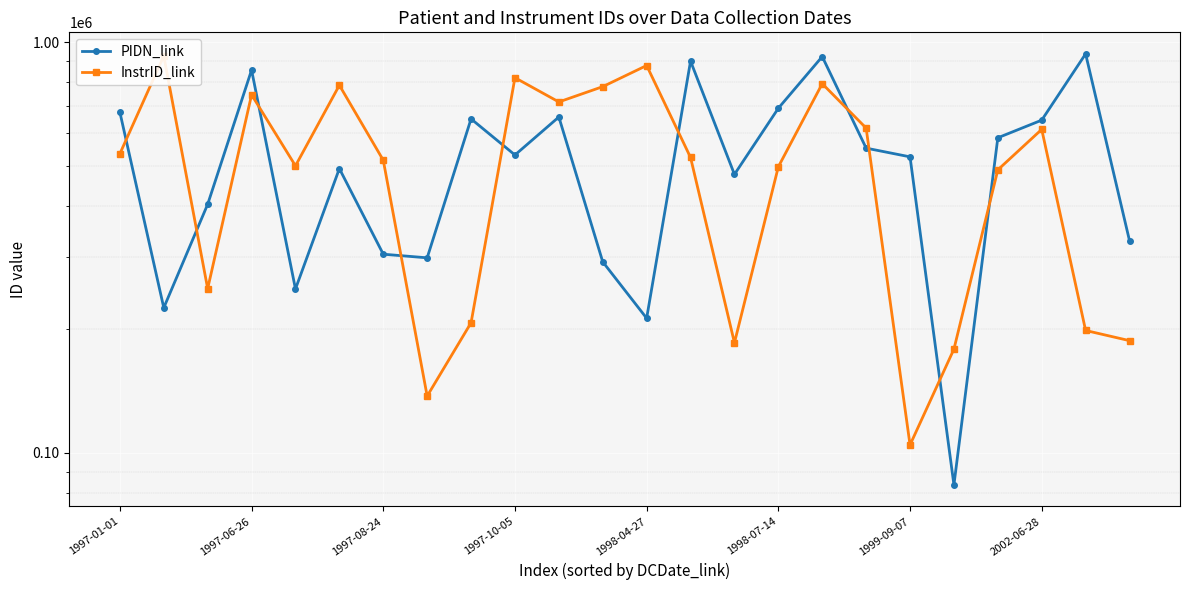

True or false: InstrID_link has a value of 418098 at 1997-08-24.

False